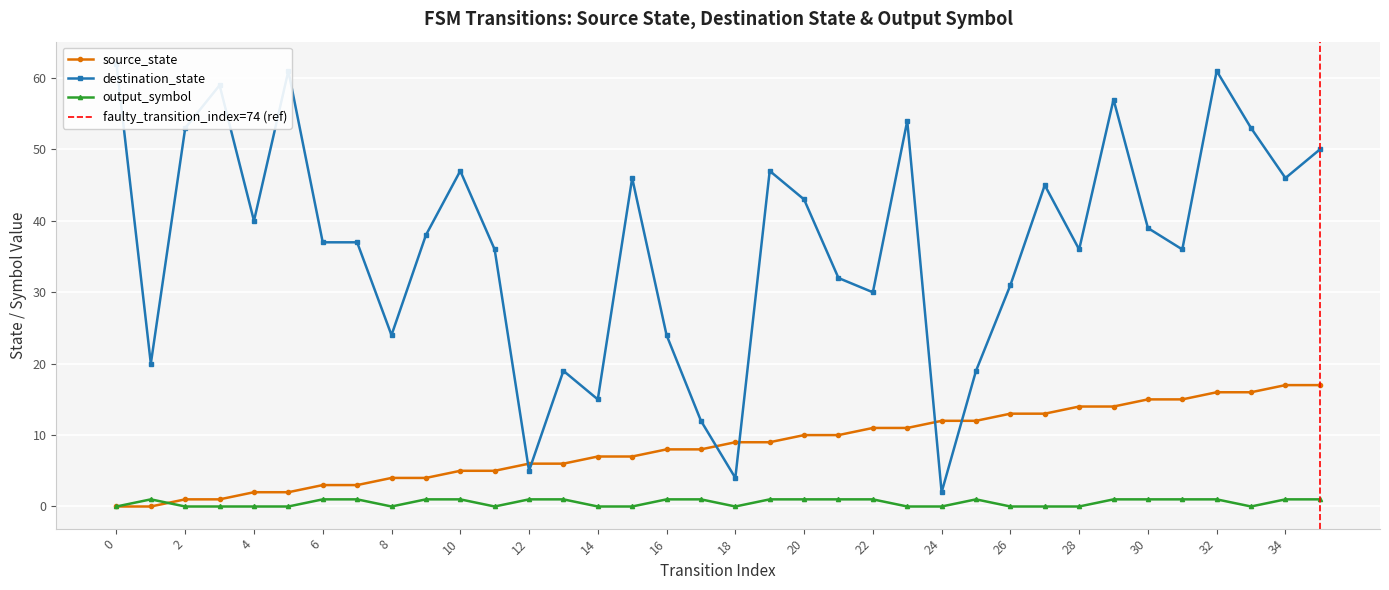

At which category is the sum across all series the highest?

32